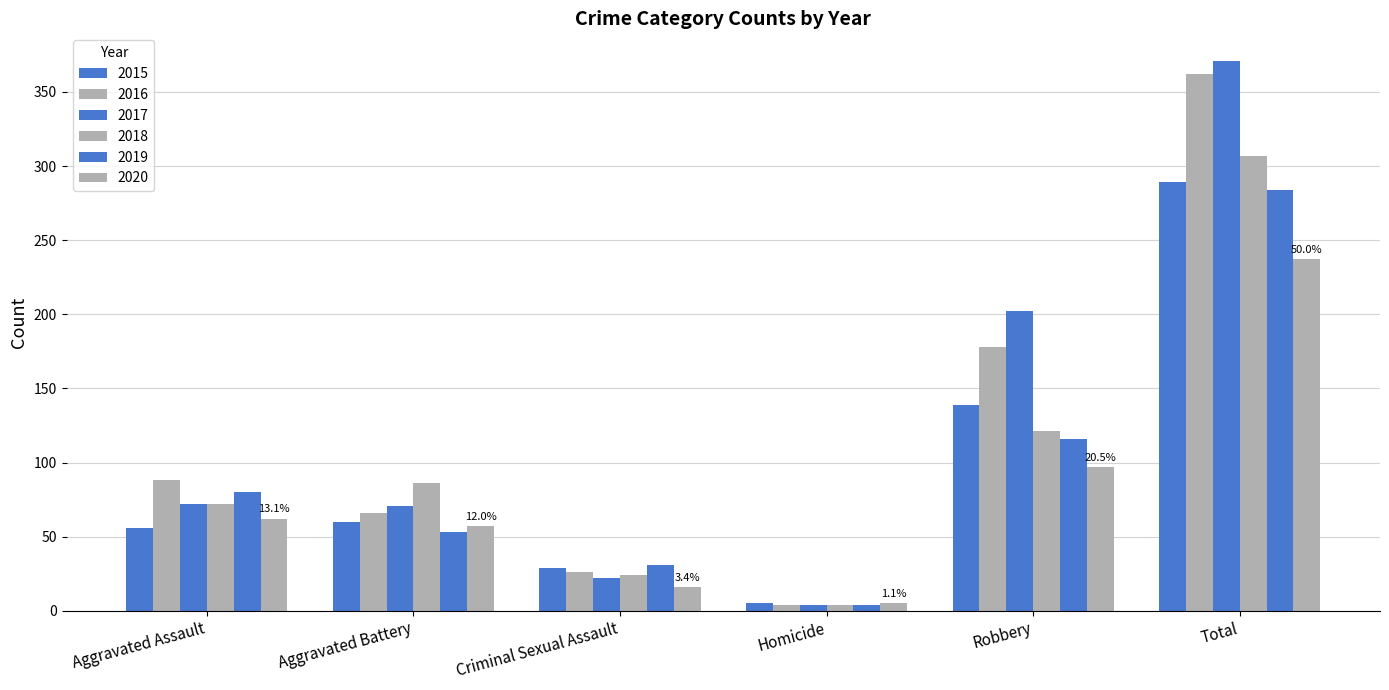

Reading left to right, list all the values displayed in this chart.

2015: 56	60	29	5	139	289
2016: 88	66	26	4	178	362
2017: 72	71	22	4	202	371
2018: 72	86	24	4	121	307
2019: 80	53	31	4	116	284
2020: 62	57	16	5	97	237